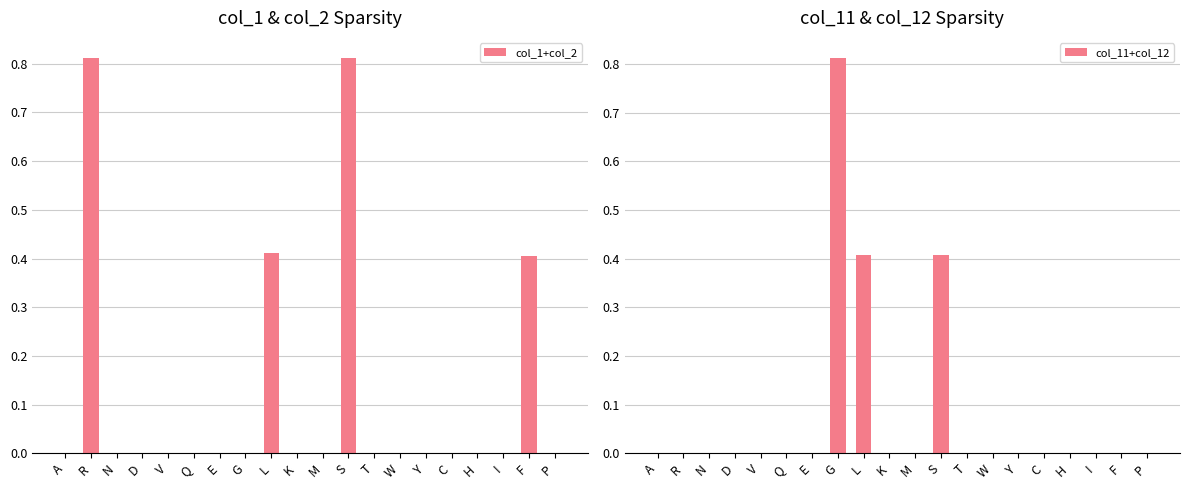

Rank the series by their average value, from highest to lowest.

col_1+col_2, col_11+col_12